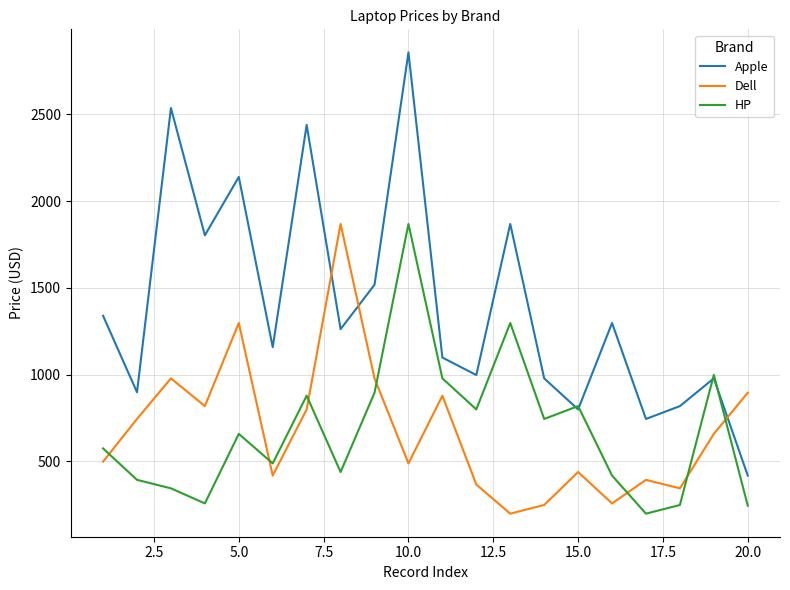

Which series has the largest total across all categories?

Apple